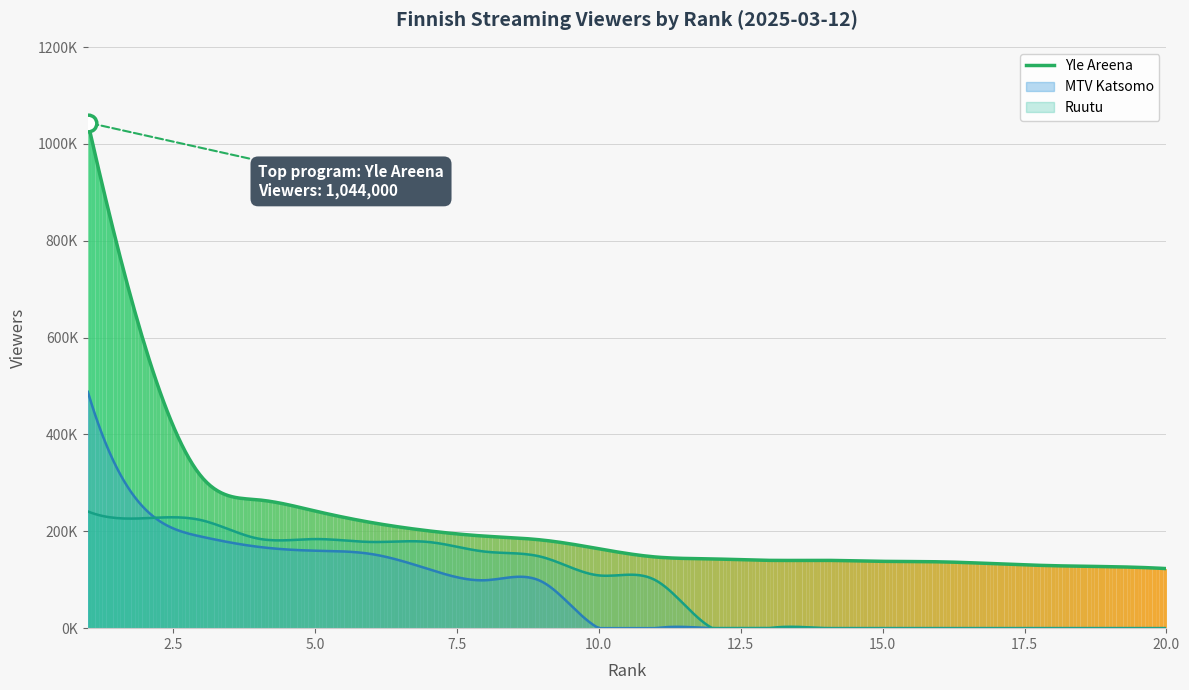

What is the sum of the MTV Katsomo values at 18 and 1?

488000